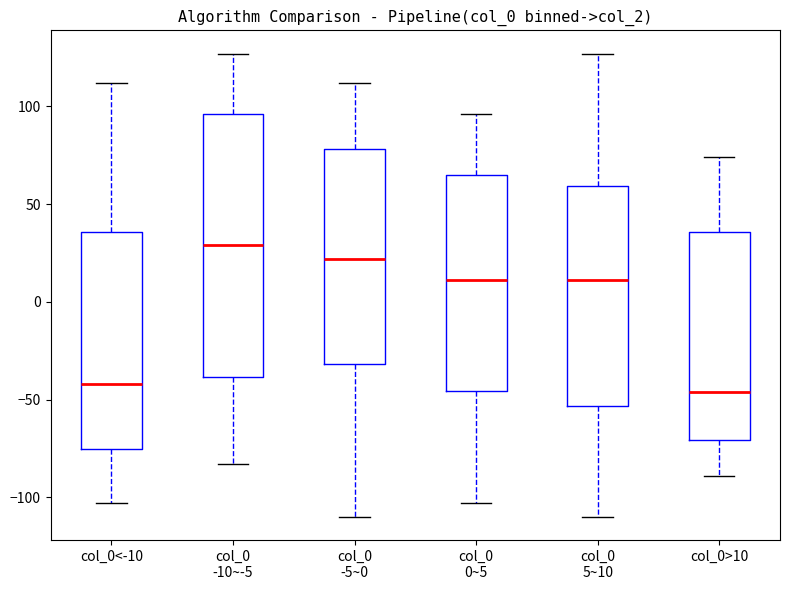

Which box's median line is the highest?

col_0 -10~-5